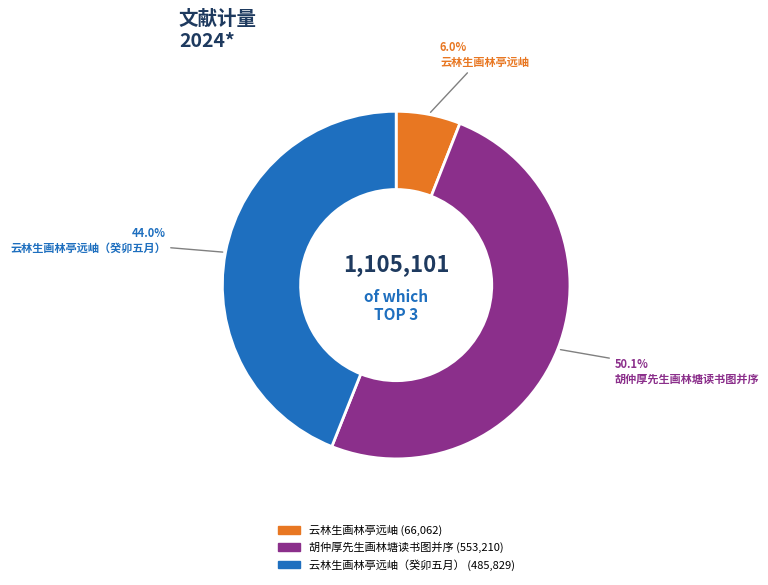

How many slices are in this pie chart?

3